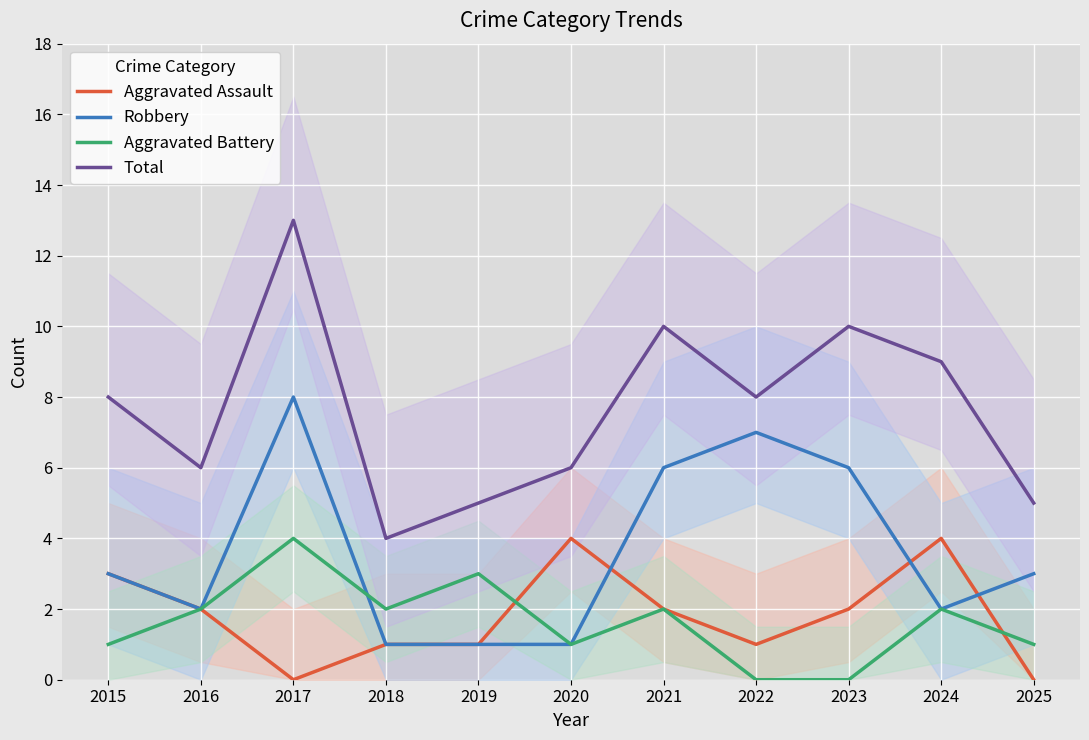

Read the Robbery value at 2015.

3